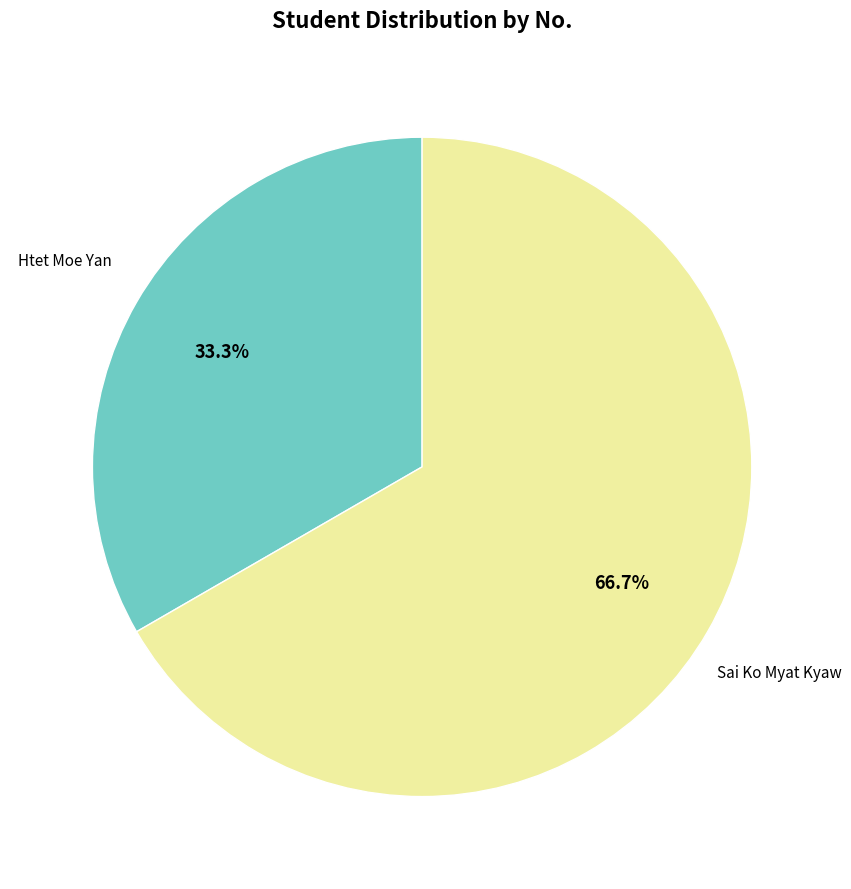

How many slices are in this pie chart?

2